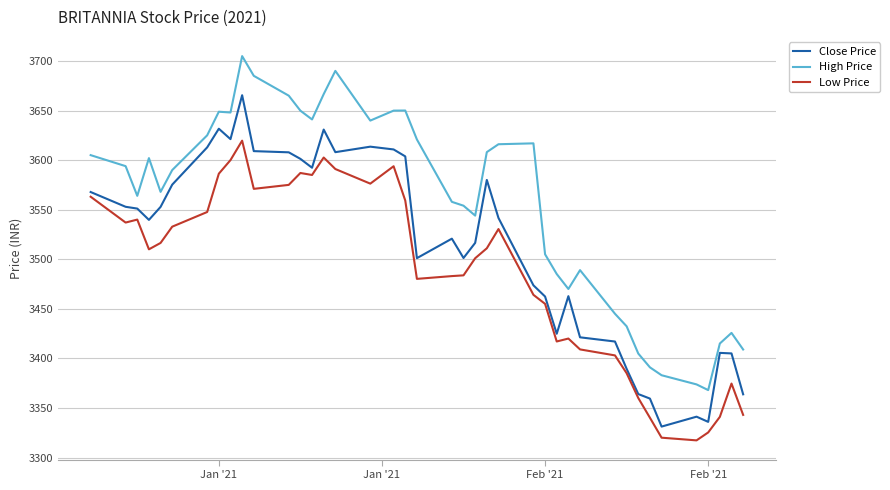

Which series has the largest total across all categories?

High Price